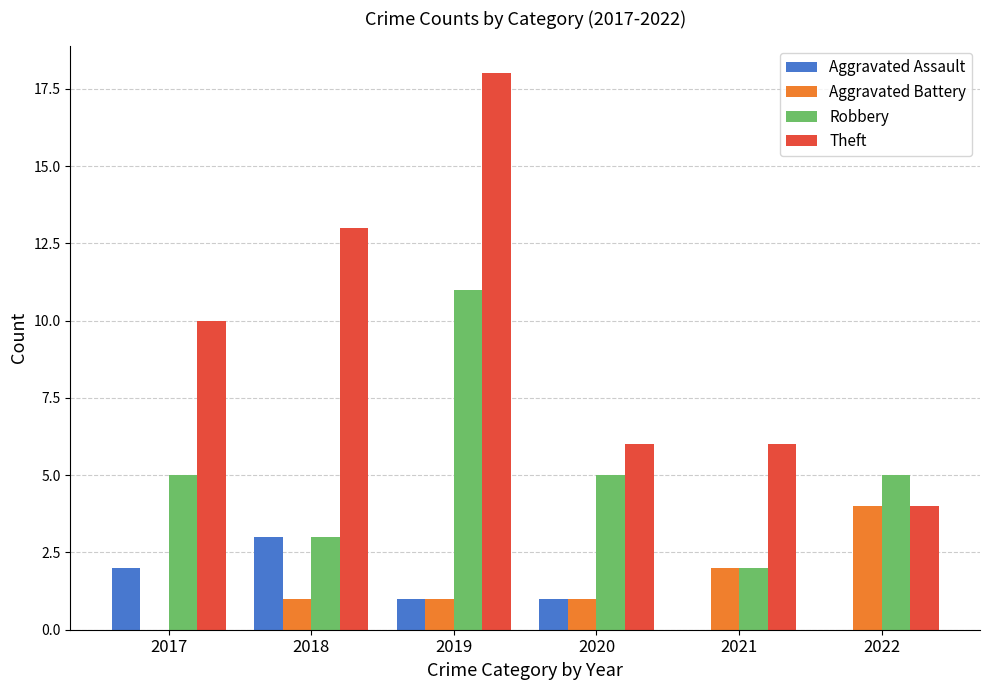

Which series changed the most between 2018 and 2022?

Theft